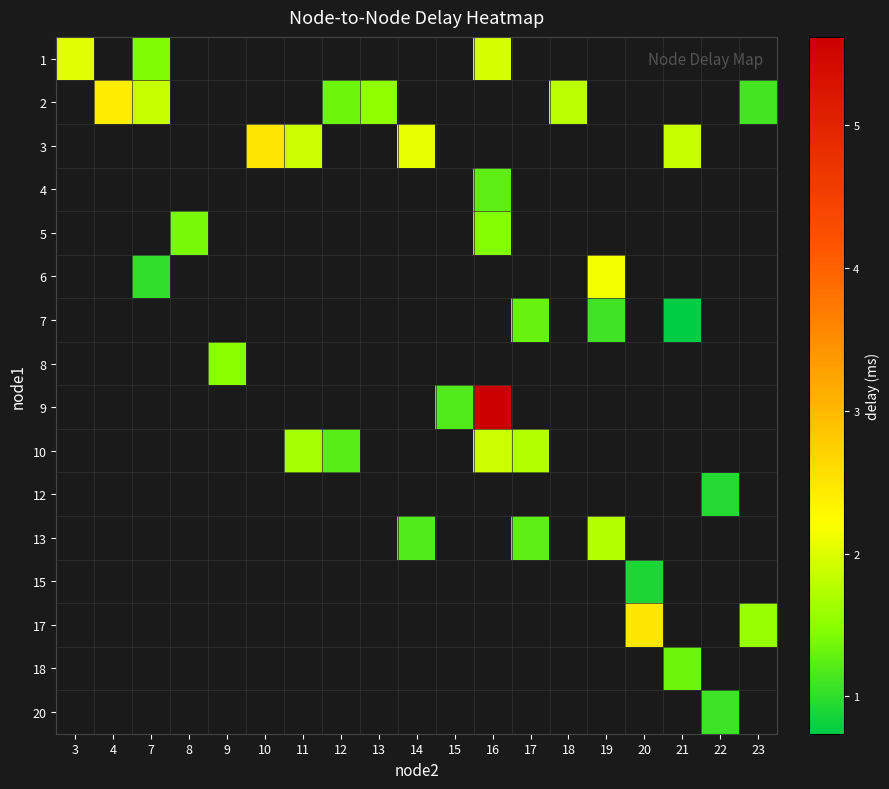

At how many categories does at least one series exceed 4?

1